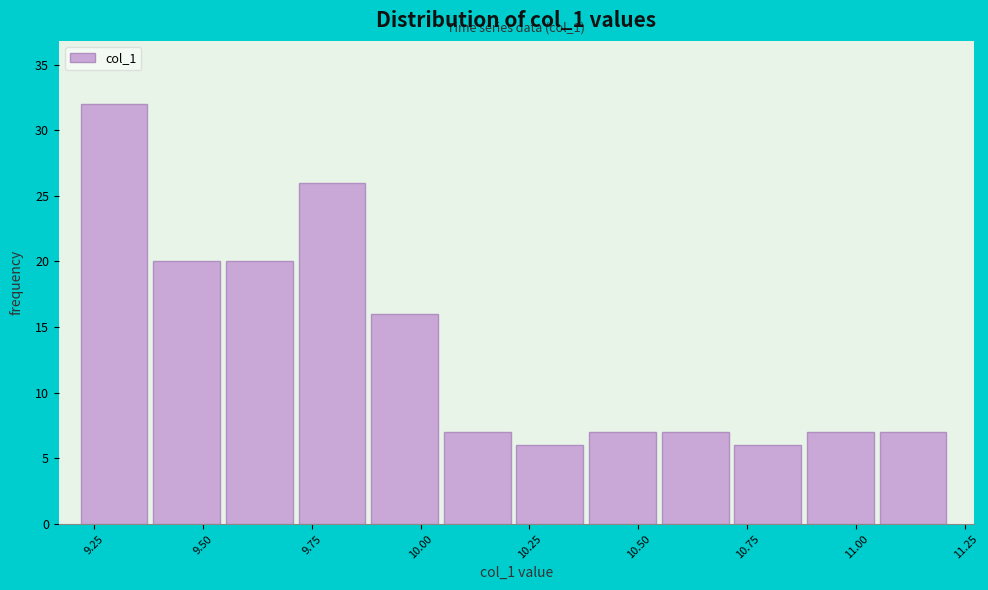

Read against the x-axis, roughly where is the centre of the tallest bar?

9.30